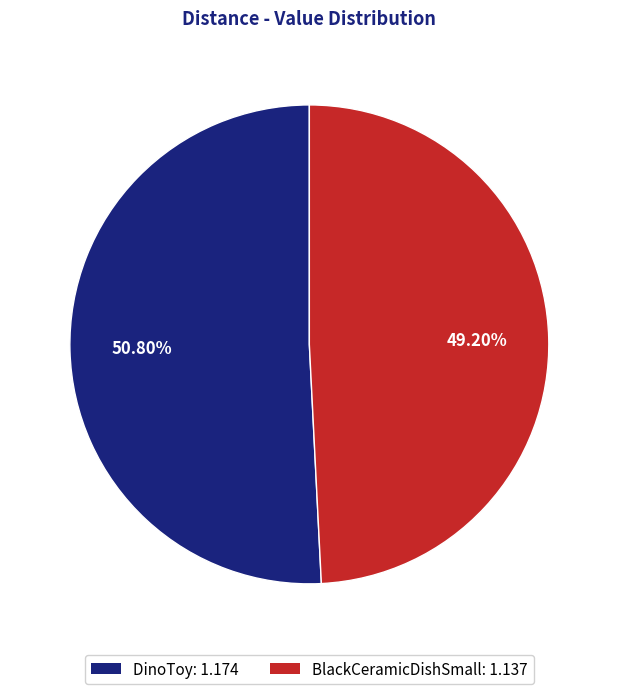

Is the sum of BlackCeramicDishSmall and DinoToy greater than half?

Yes